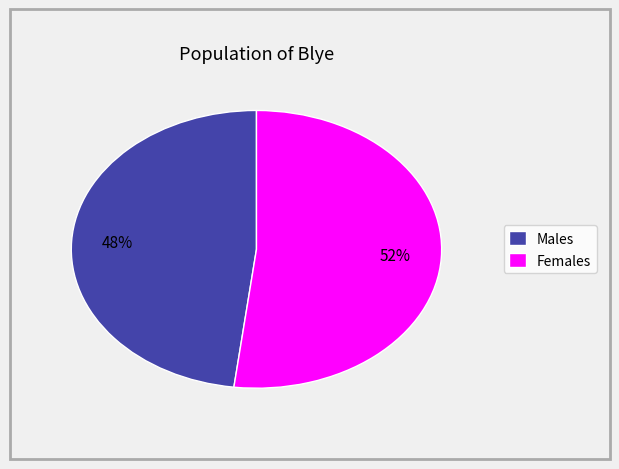

To the nearest percent, what is the average slice percentage?

50%